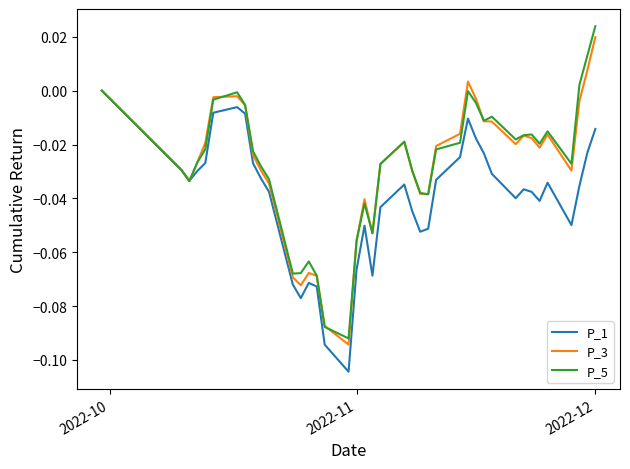

Which series has the widest spread of values?

P_5